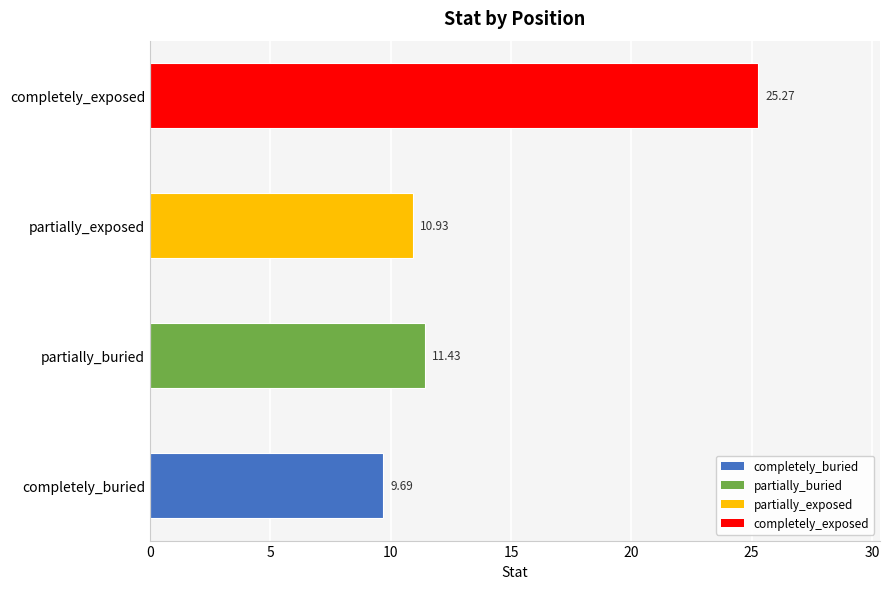

What is the ratio of the value at completely_buried to the value at partially_buried?

0.8